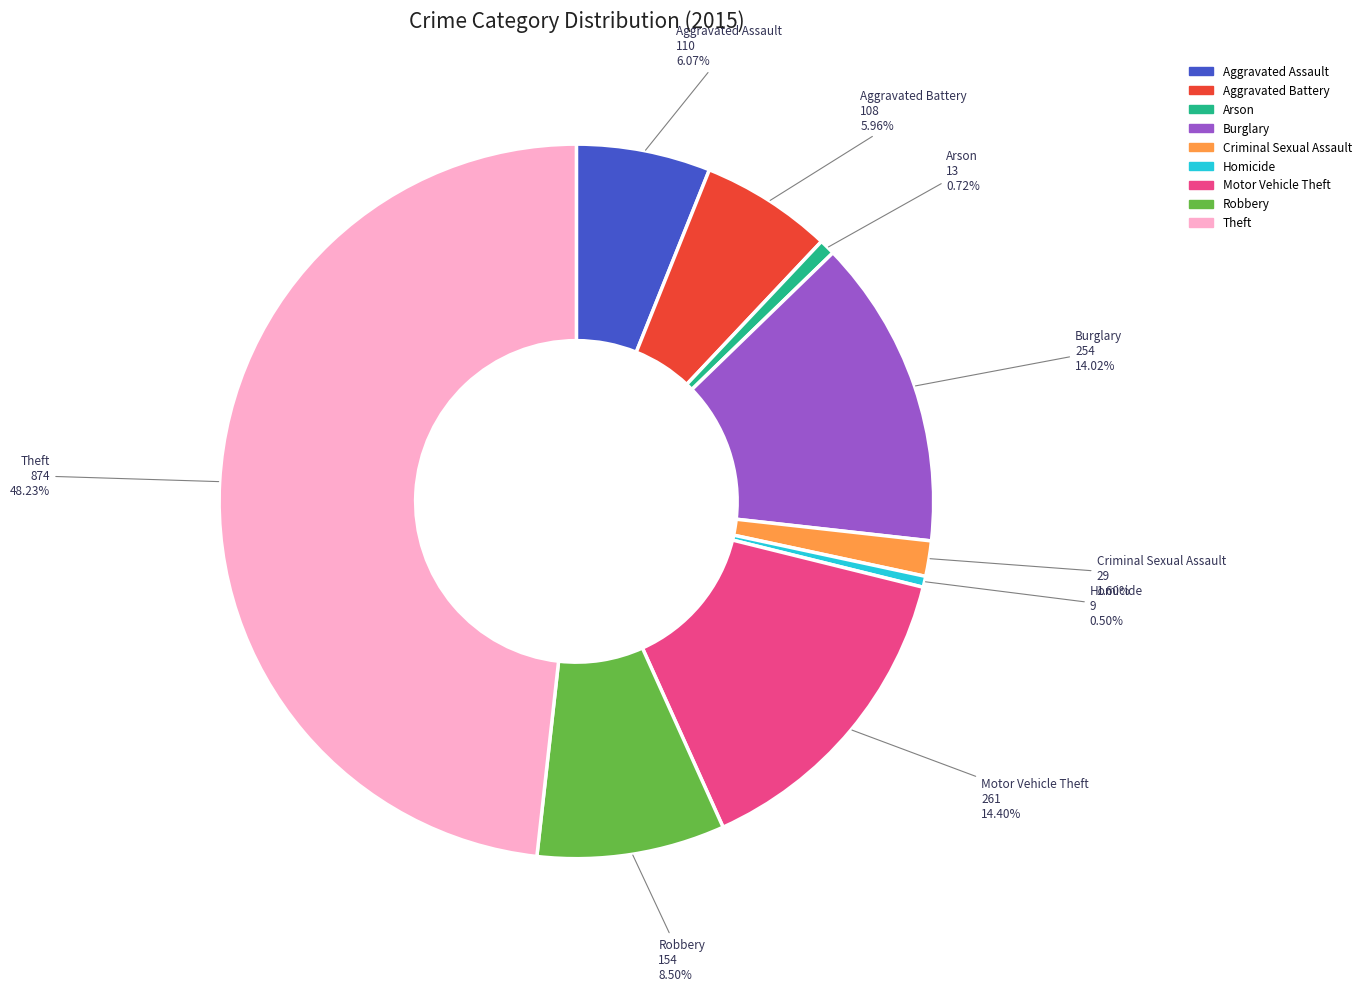

True or false: Robbery accounts for 1% of the total.

False